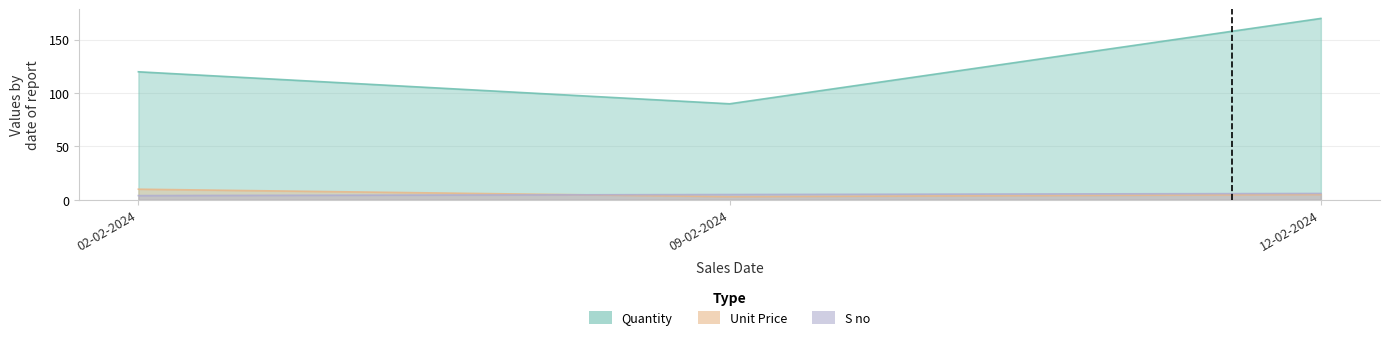

What position from the left is 09-02-2024?

2